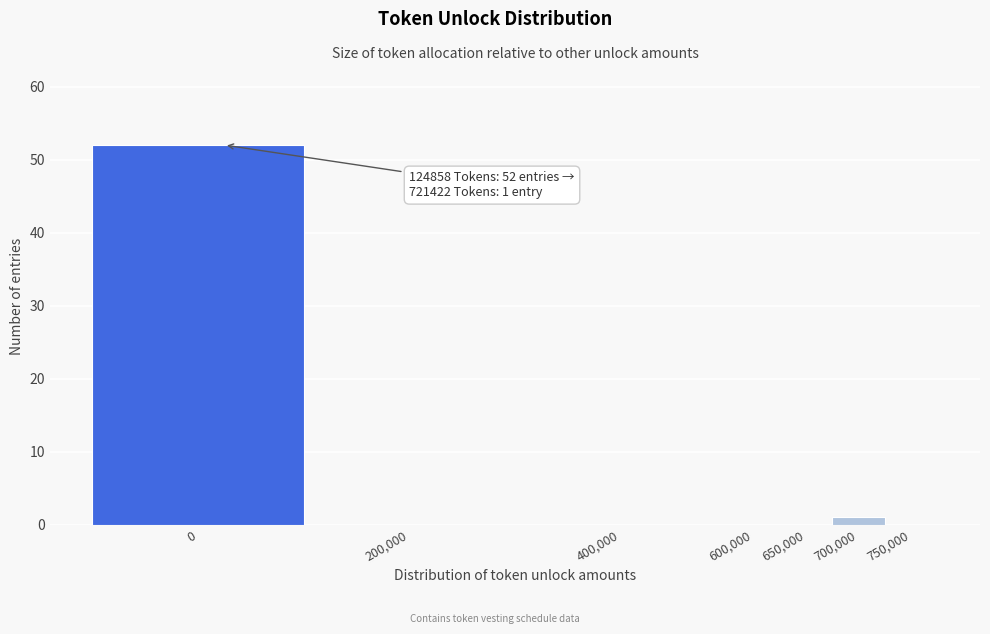

Reading left to right, list all the values displayed in this chart.

0=52	200,000=0	400,000=0	600,000=0	650,000=0	700,000=1	750,000=0